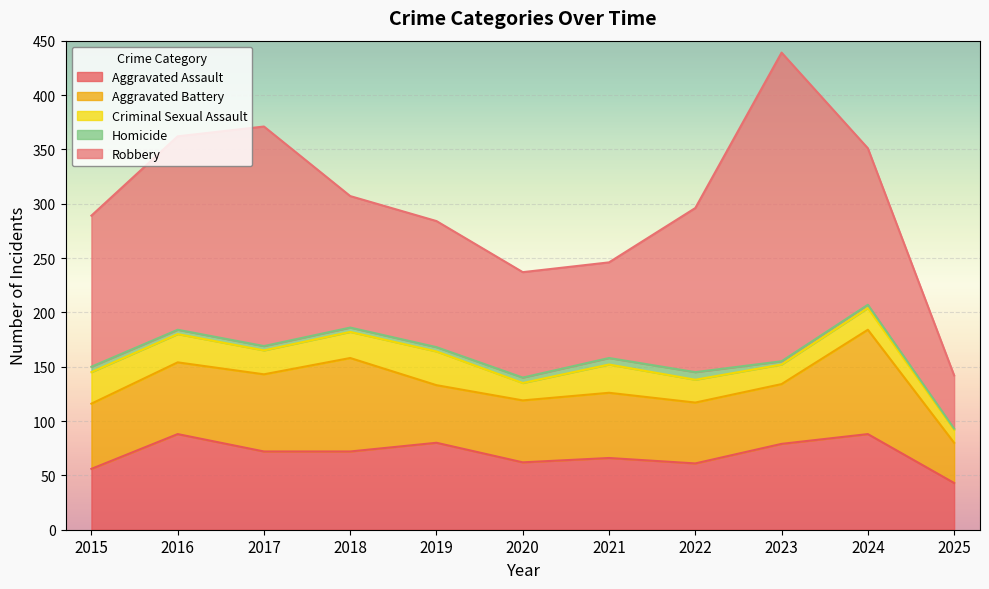

At which category is the sum across all series the highest?

2023